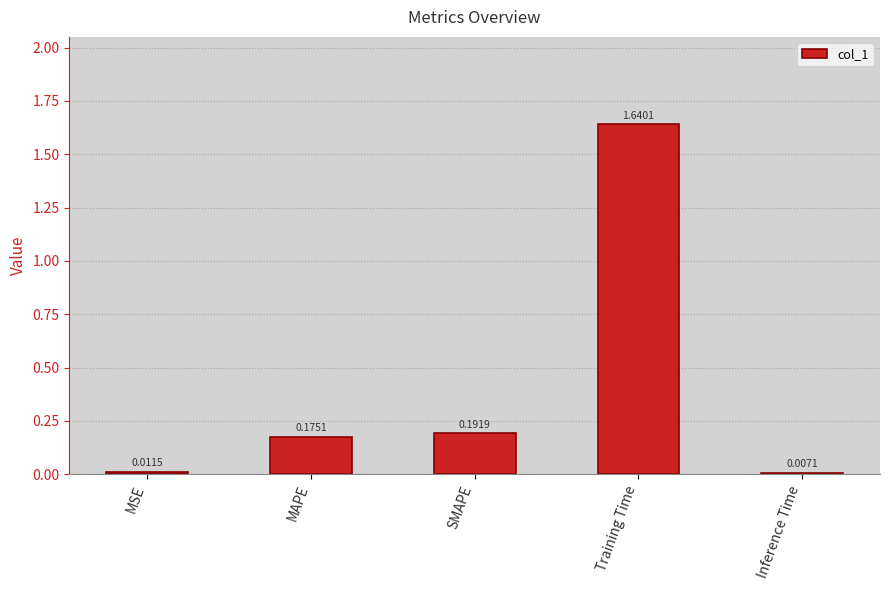

What is the label of the 3rd bar from the right?

SMAPE